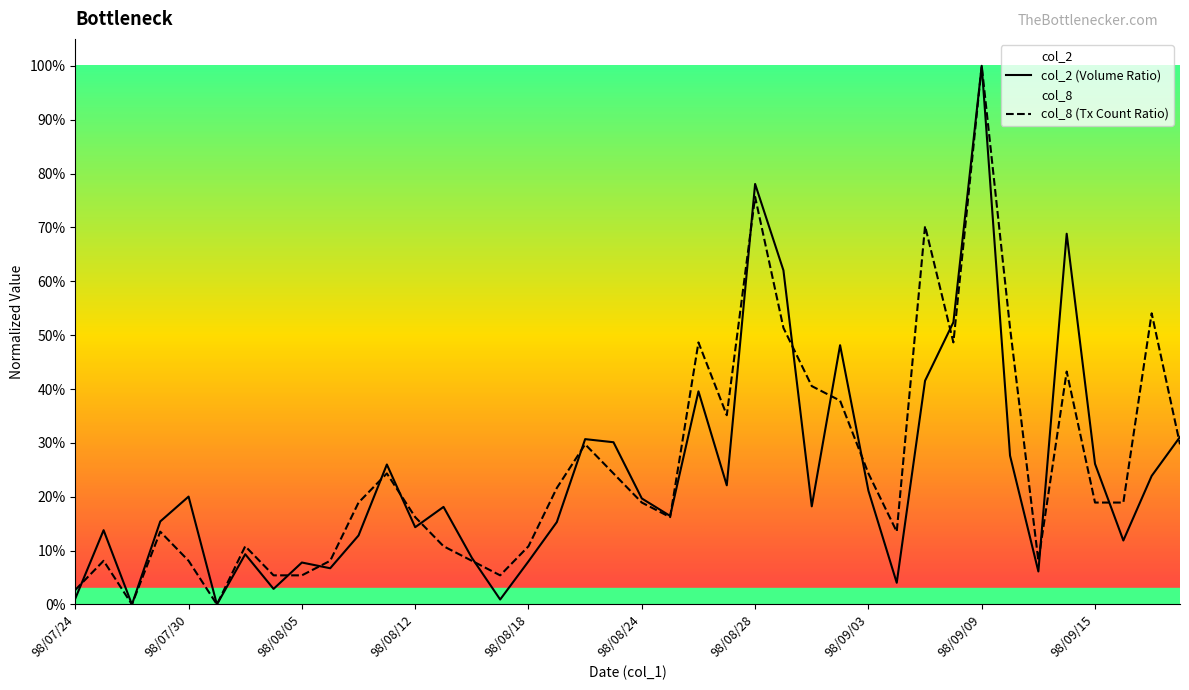

What position from the left is 98/09/18?

40